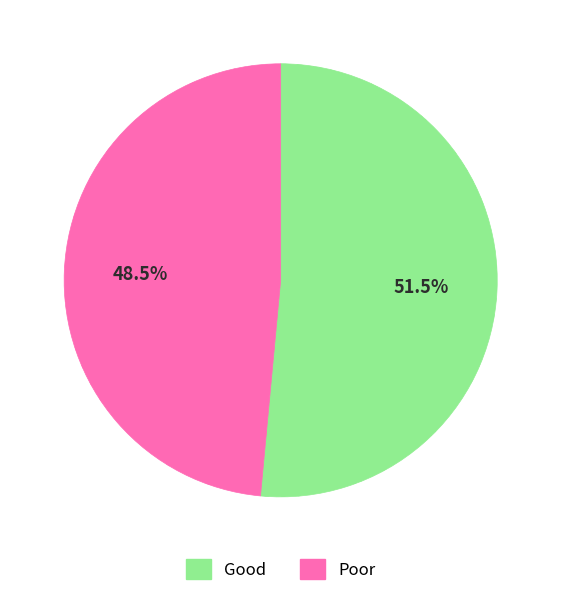

What is the smallest slice in the pie chart?

Poor